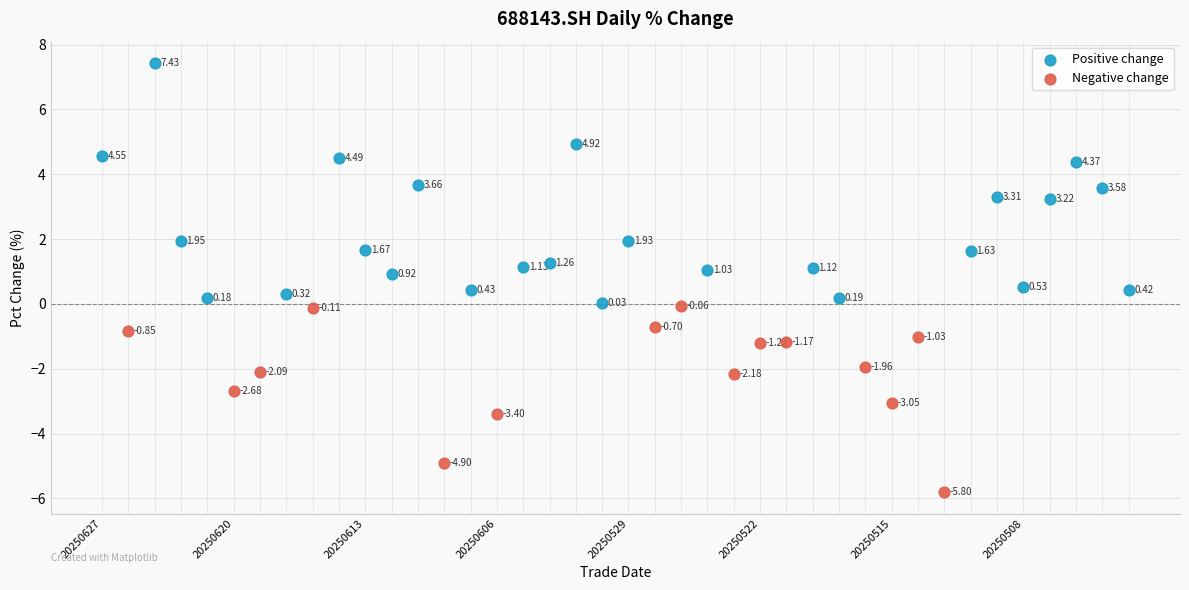

Which series reaches the maximum Y coordinate?

Positive change